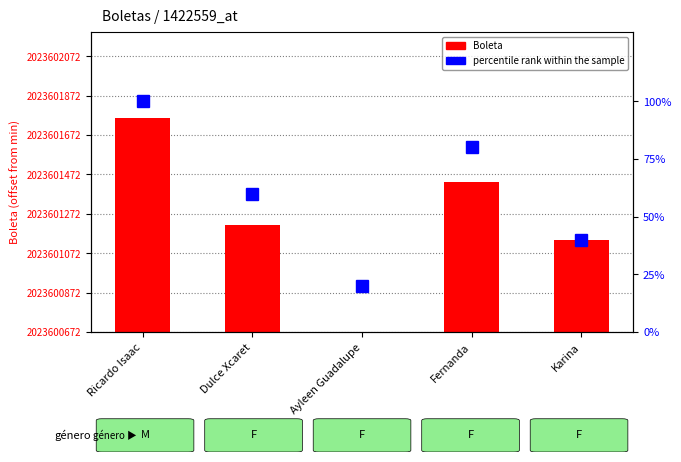

What is the value of the percentile rank within the sample bar at the 3rd from the left?

20